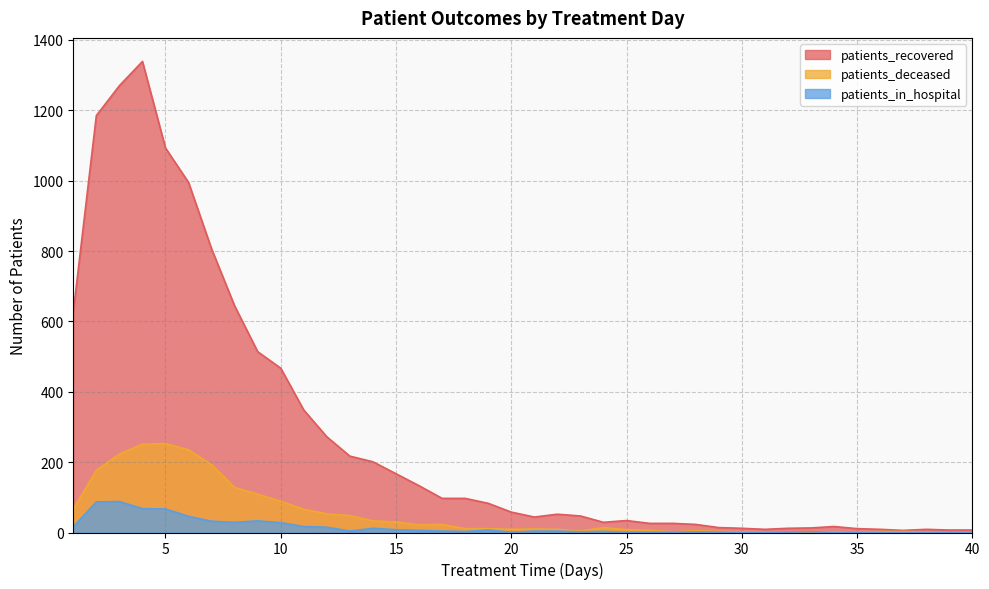

What is the average value of the patients_deceased series?

53